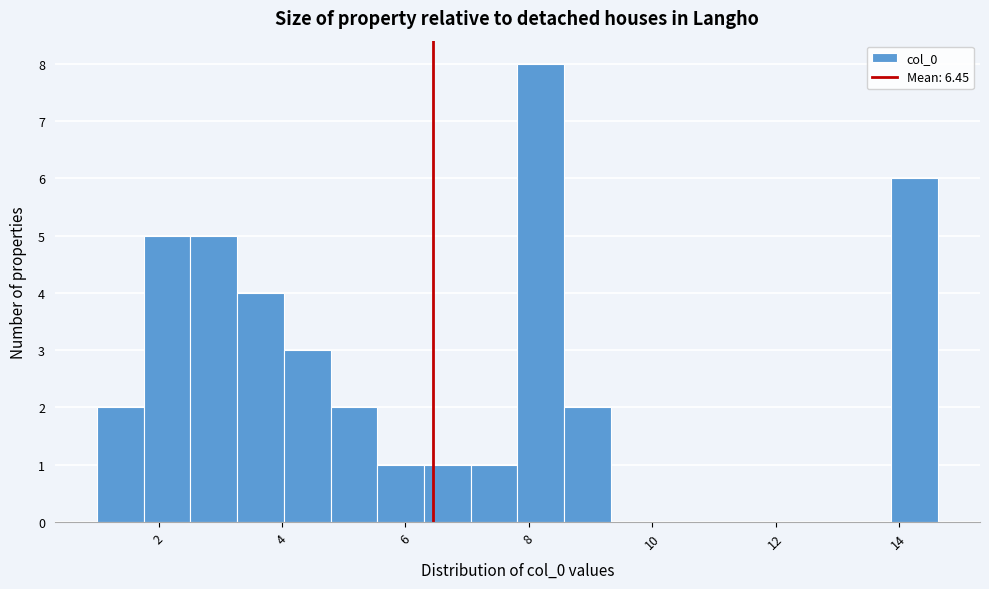

Around what value on the x-axis is the tallest bar? Give the approximate position of its centre, as read against the axis.

8.2